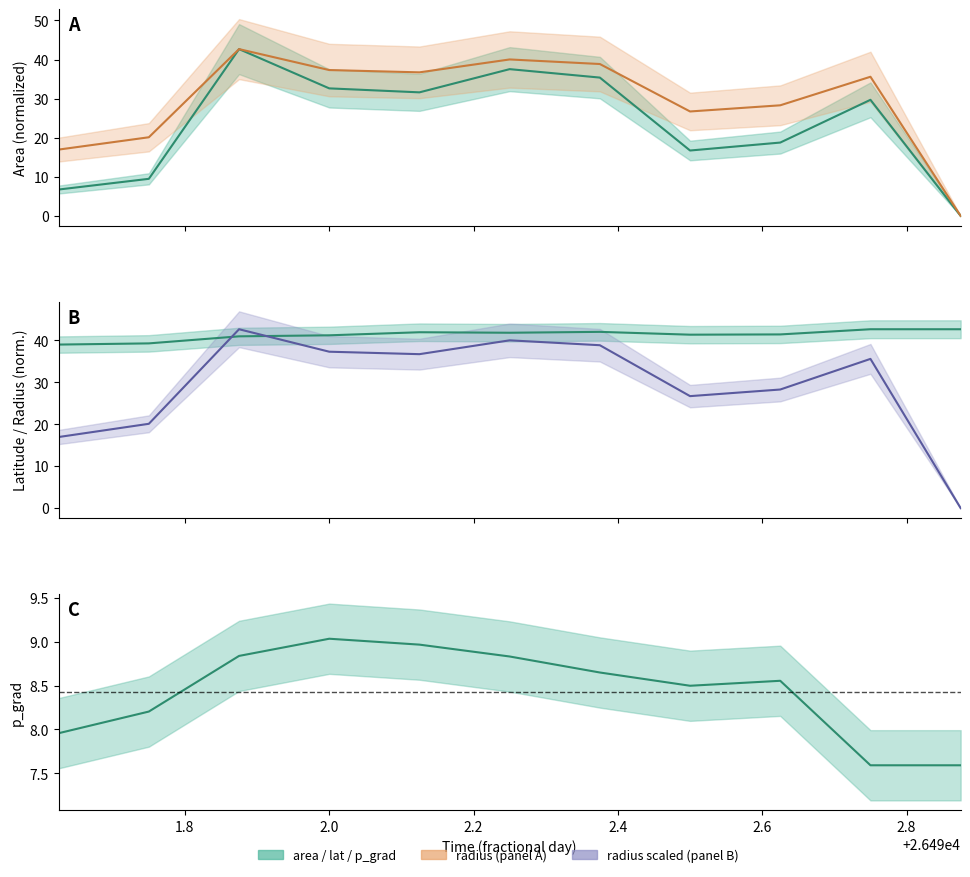

How many interior local valleys does the area series have?

2